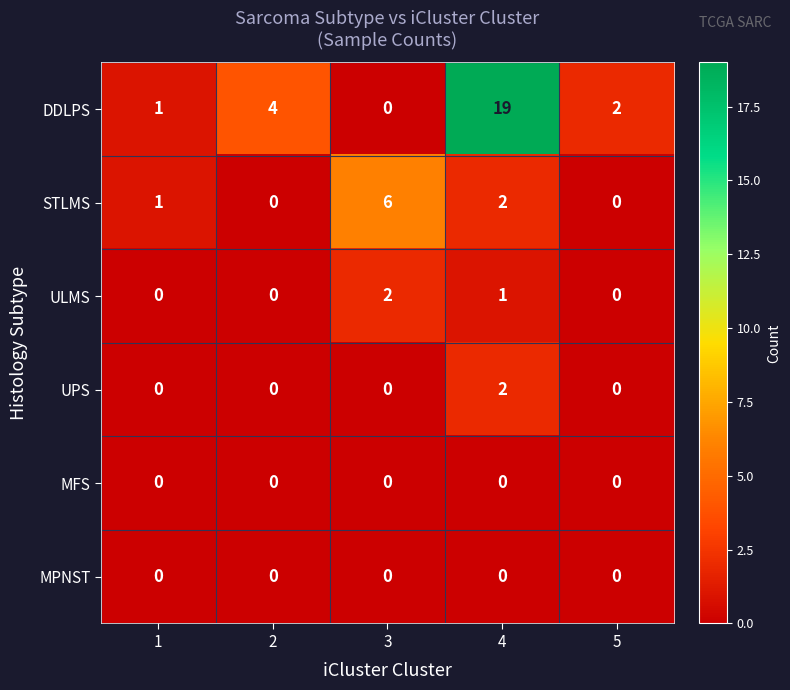

Which category has the highest value across all series?

4